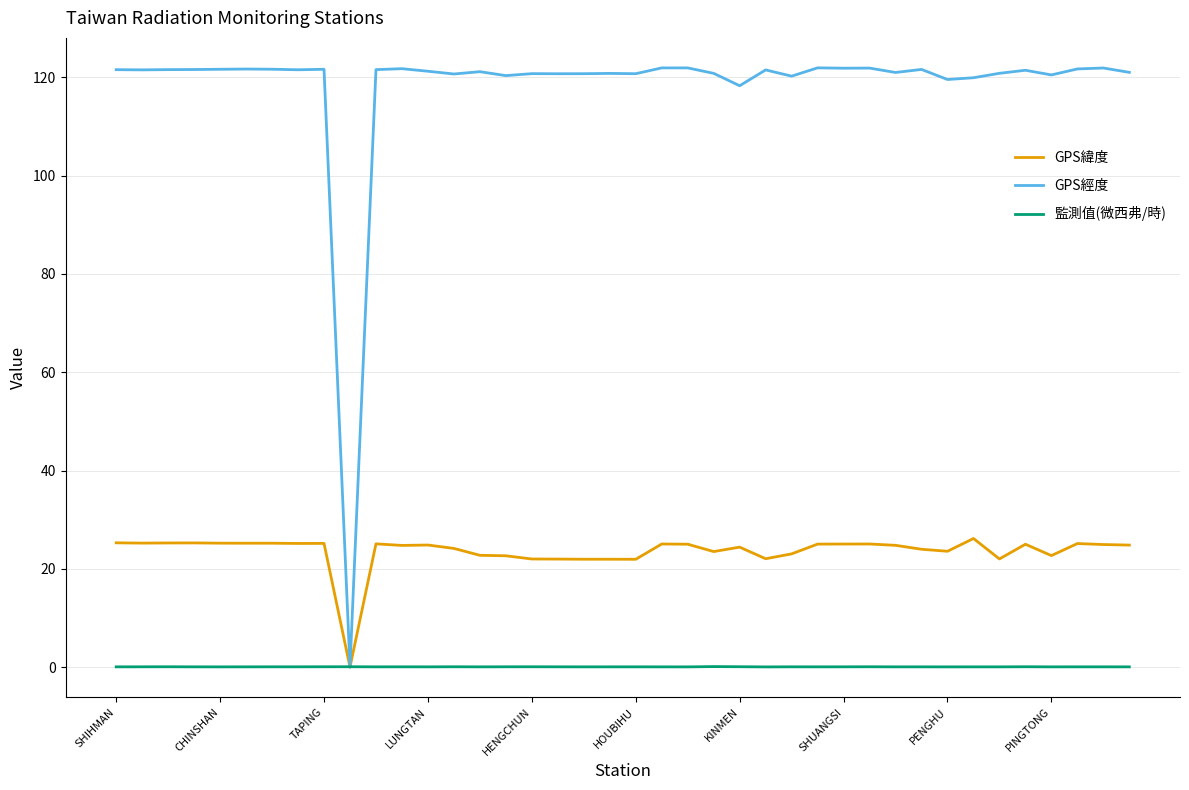

List the series in order of their peak value, lowest first.

監測值(微西弗/時), GPS緯度, GPS經度